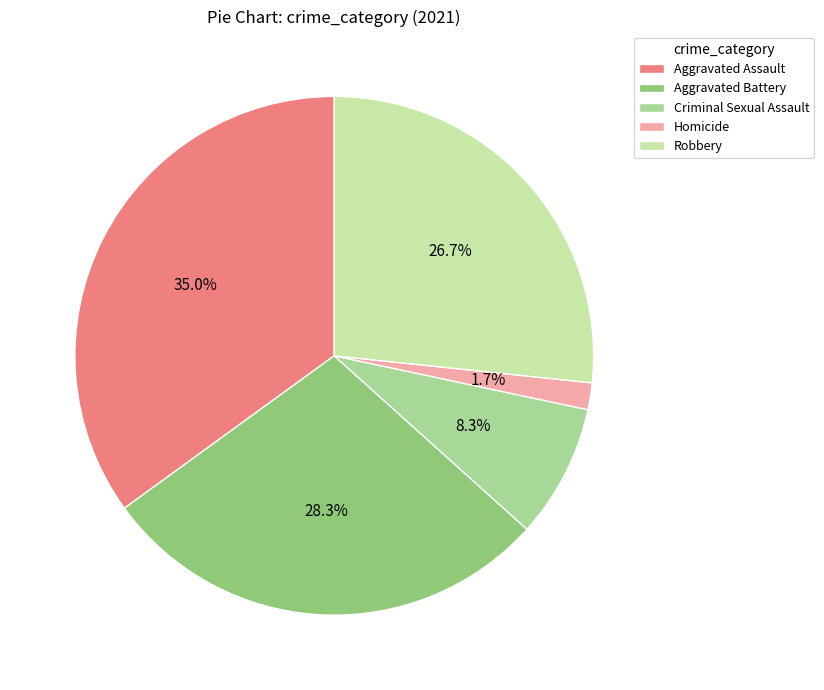

Approximately how many times larger is the value at Robbery compared to Aggravated Assault?

0.8